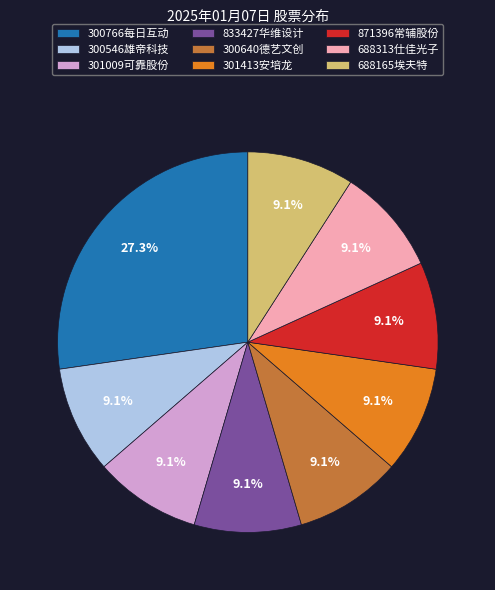

Combined, do 301413安培龙 and 688313仕佳光子 account for over 50%?

No